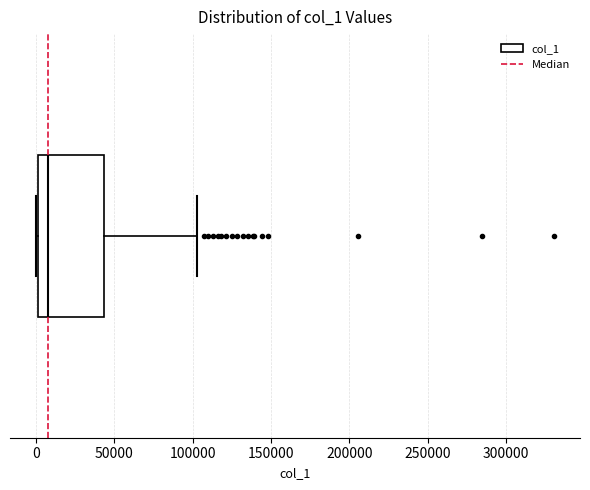

Read this box plot against the x-axis: the position of the median line, the range covered by the box, and the ends of both whiskers. The values are not printed on the chart, so give them approximately, as read against the axis.

median 10000, box 0 to 45000, whiskers 0 (just left of the box's left edge) to 105000